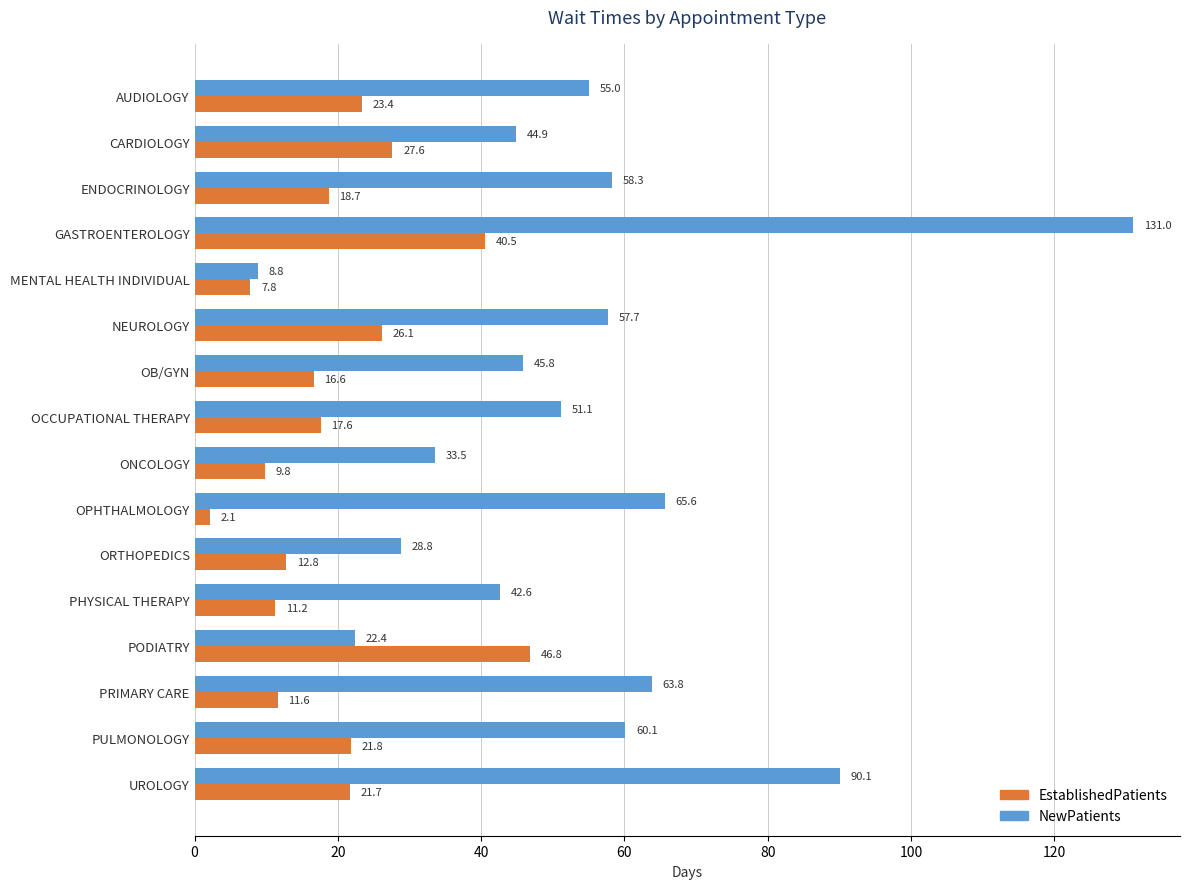

Rank the series by their average value, from lowest to highest.

EstablishedPatients, NewPatients